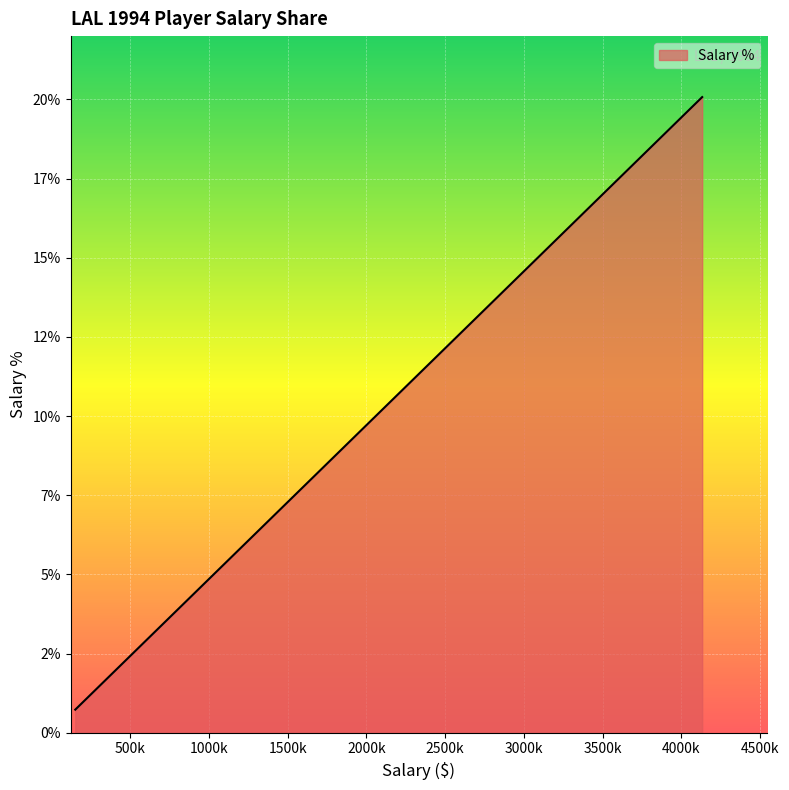

List the labels in order of value, largest first.

4133000, 3200000, 2400000, 1800000, 1700000, 1445000, 1300000, 1100000, 1100000, 910000, 800000, 400000, 150000, 150000